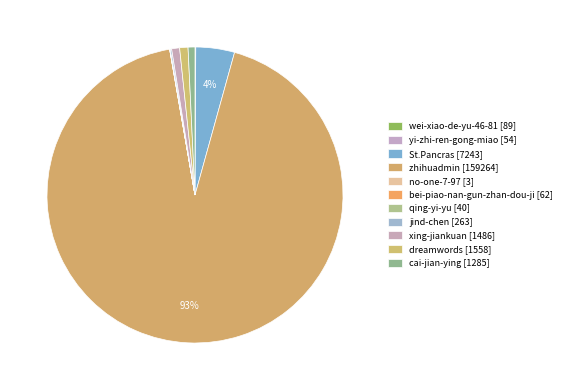

What is the ratio of the value at St.Pancras to the value at no-one-7-97?

2414.3